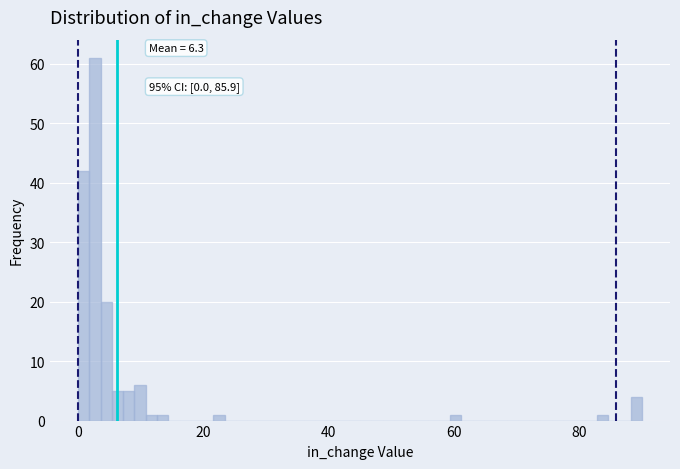

Around what value on the x-axis is the tallest bar? Give the approximate position of its centre, as read against the axis.

2